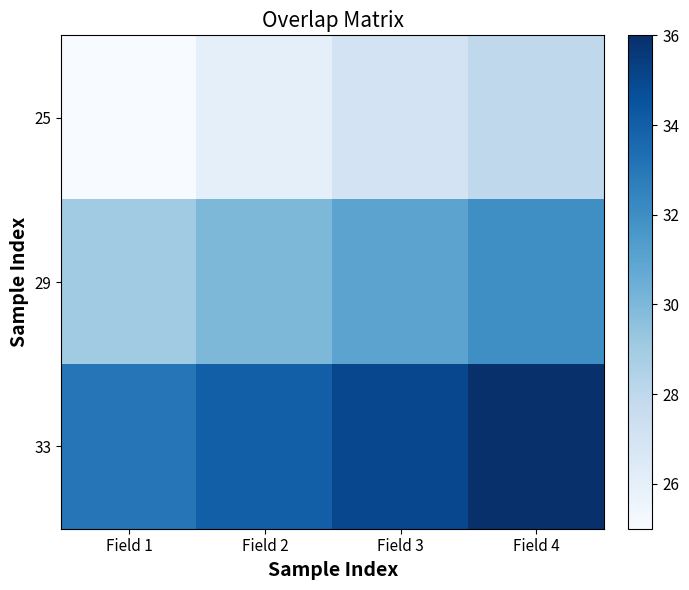

At which category does the chart reach its minimum across all series?

Field 1